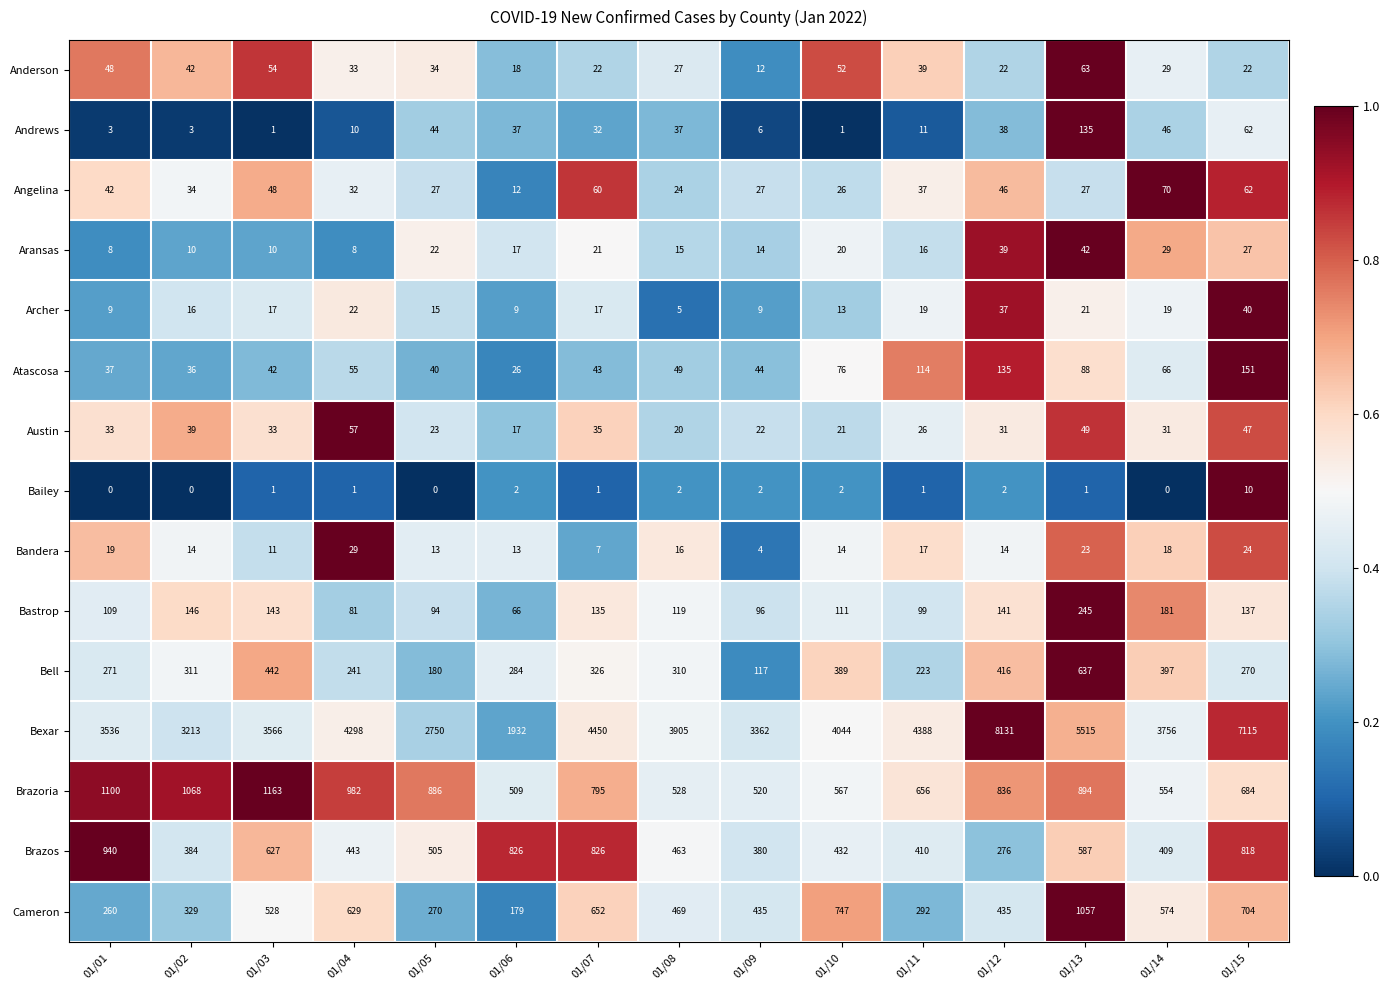

What is the difference between the highest and lowest values at 01/01?

3536